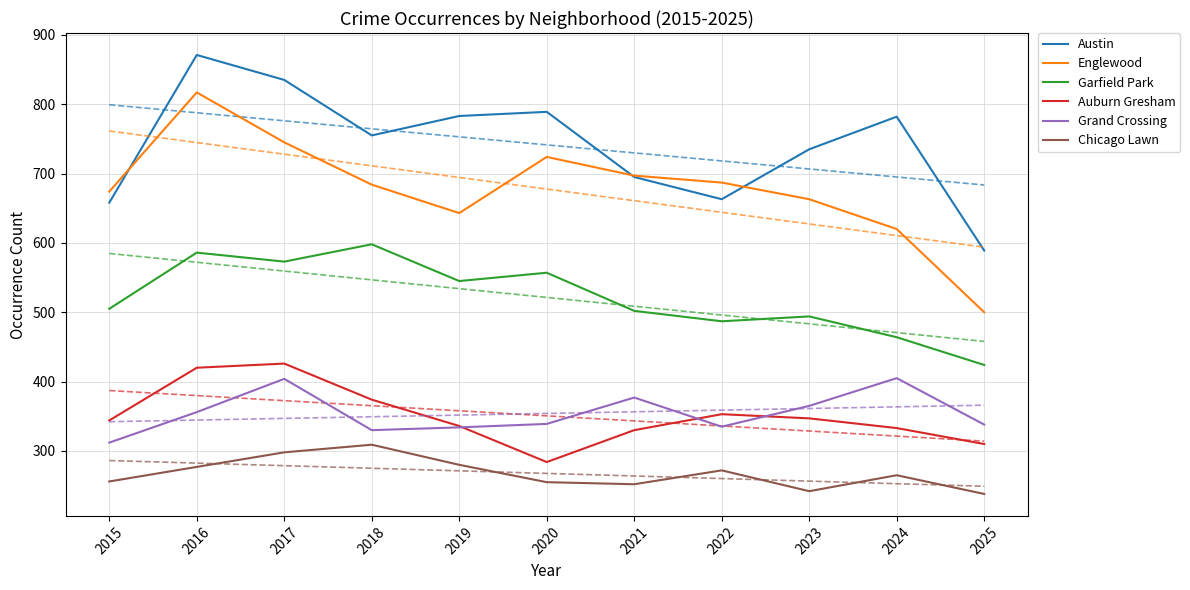

How many lines are shown in the chart?

6